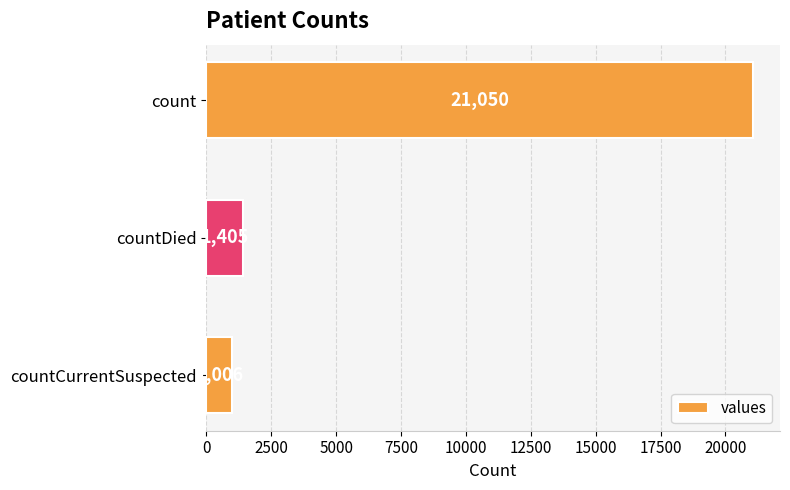

Is it true that the value at count is 7474?

False